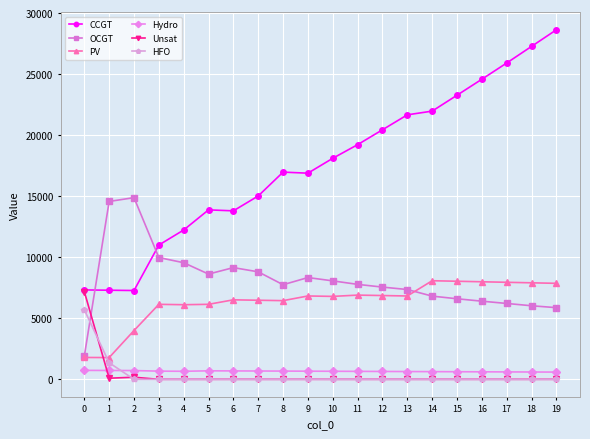

What is the maximum value for OCGT?

14882